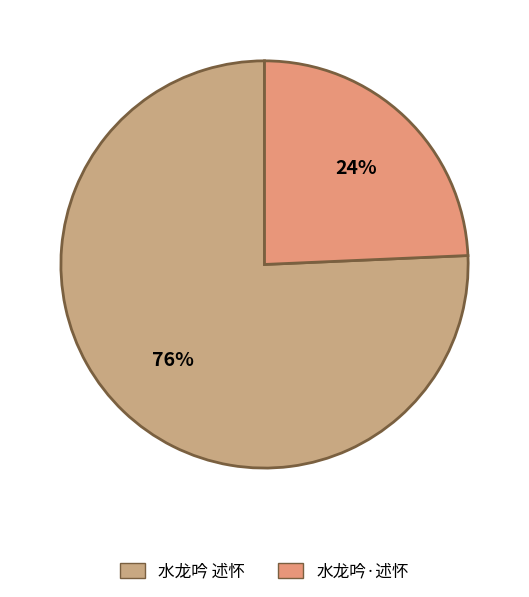

How many segments does this pie chart have?

2